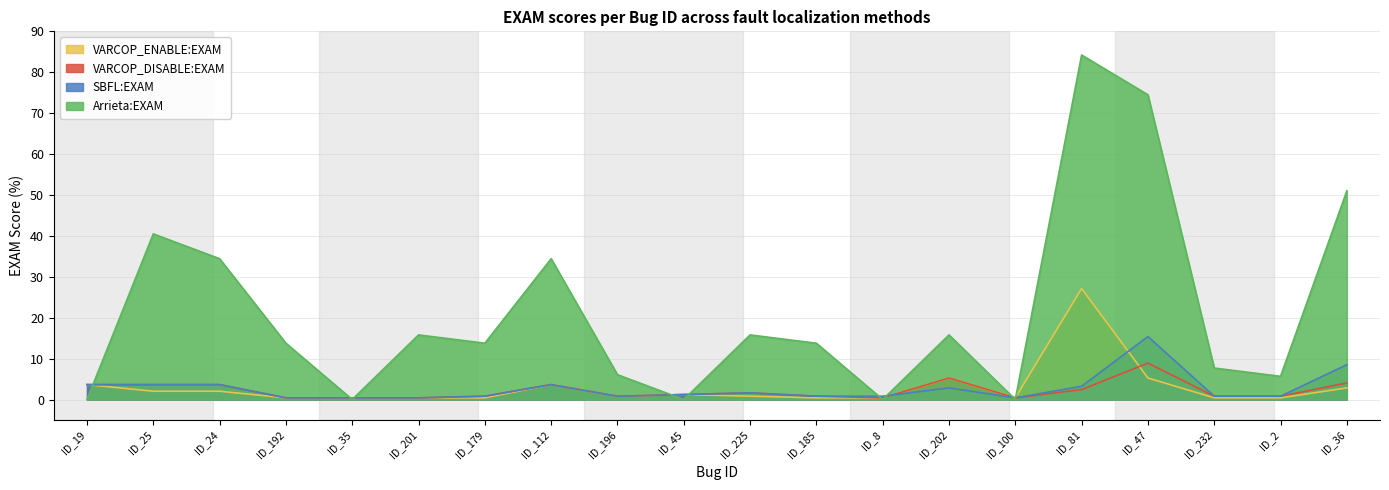

In SBFL:EXAM, how many points are lower than both neighbors (excluding endpoints)?

2